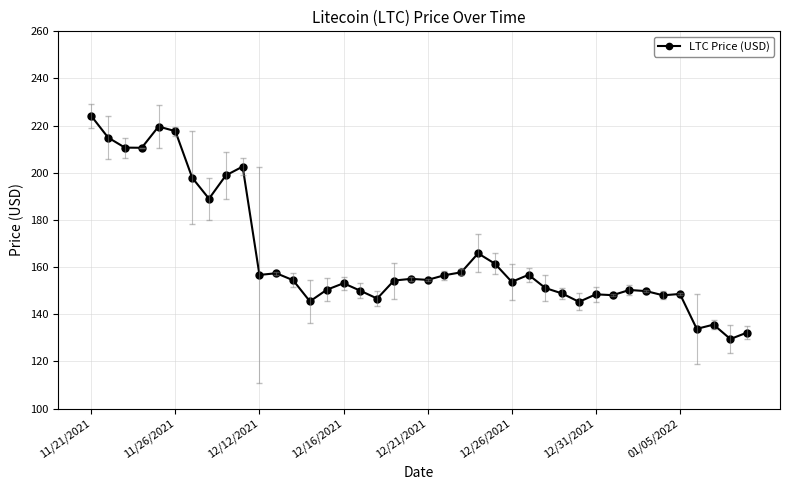

What is the value of the 31st point from the left?

148.5